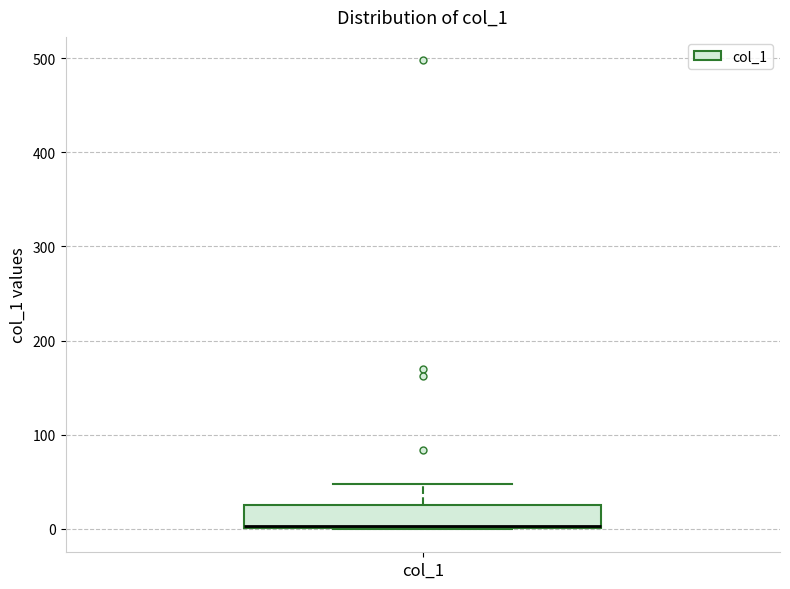

Where is the upper edge of the box for col_1 on the y-axis? The values are not printed on the chart, so give them approximately, as read against the axis.

30